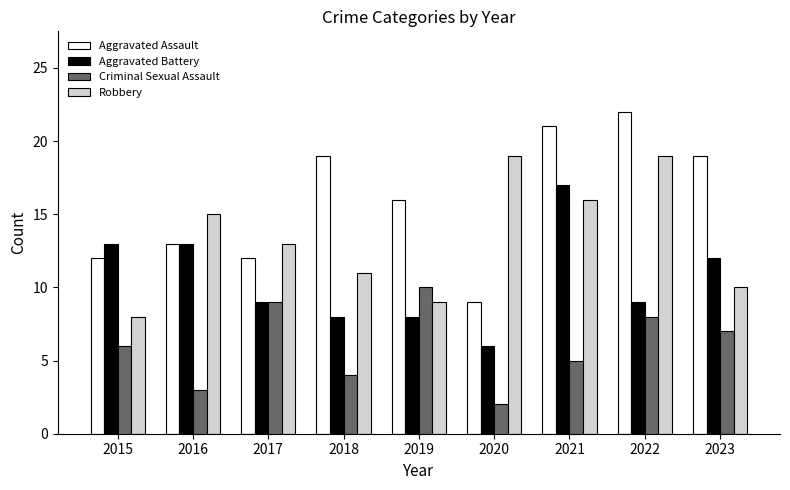

Rank the series by their maximum value, from highest to lowest.

Aggravated Assault, Robbery, Aggravated Battery, Criminal Sexual Assault